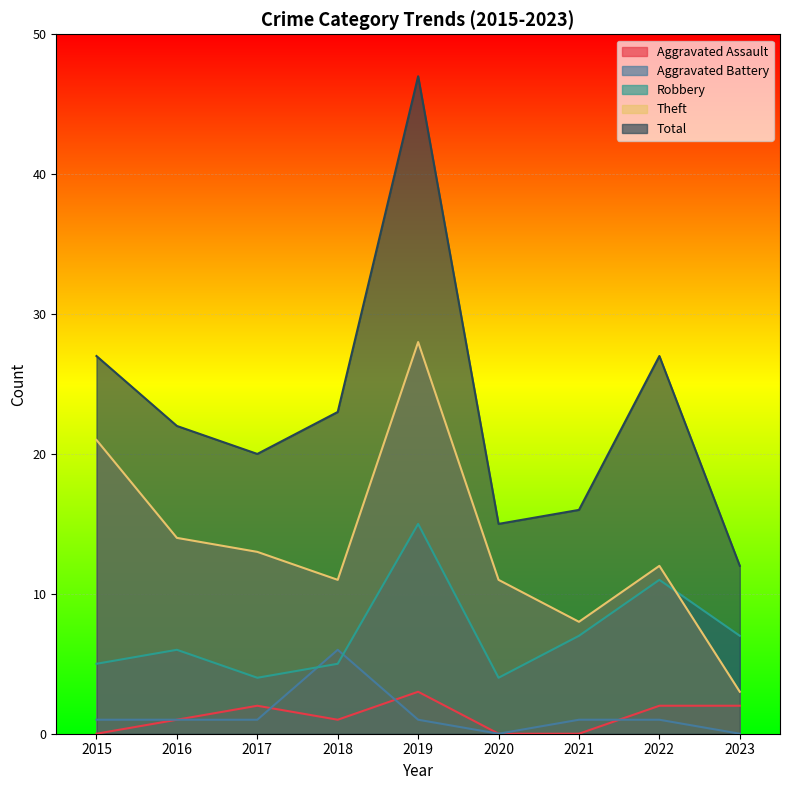

Reading left to right, transcribe all the data shown in this chart.

Aggravated Assault: 0	1	2	1	3	0	0	2	2
Aggravated Battery: 1	1	1	6	1	0	1	1	0
Robbery: 5	6	4	5	15	4	7	11	7
Theft: 21	14	13	11	28	11	8	12	3
Total: 27	22	20	23	47	15	16	27	12